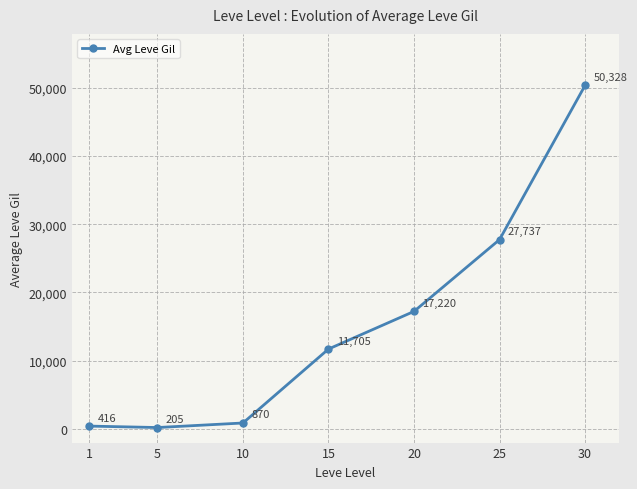

Which category has the highest value across all series?

30